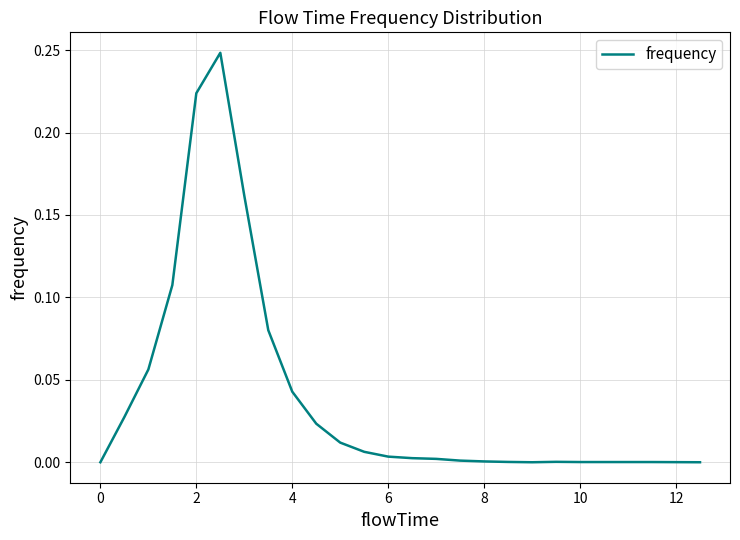

Does the chart display data point markers on the line(s)?

No